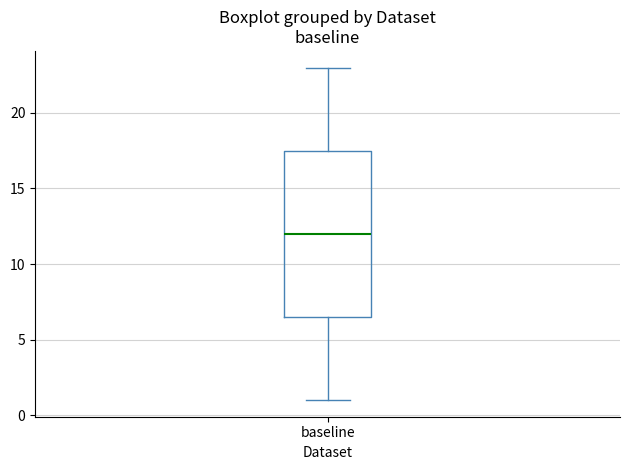

Where is the upper edge of the box for baseline on the y-axis? The values are not printed on the chart, so give them approximately, as read against the axis.

17.5